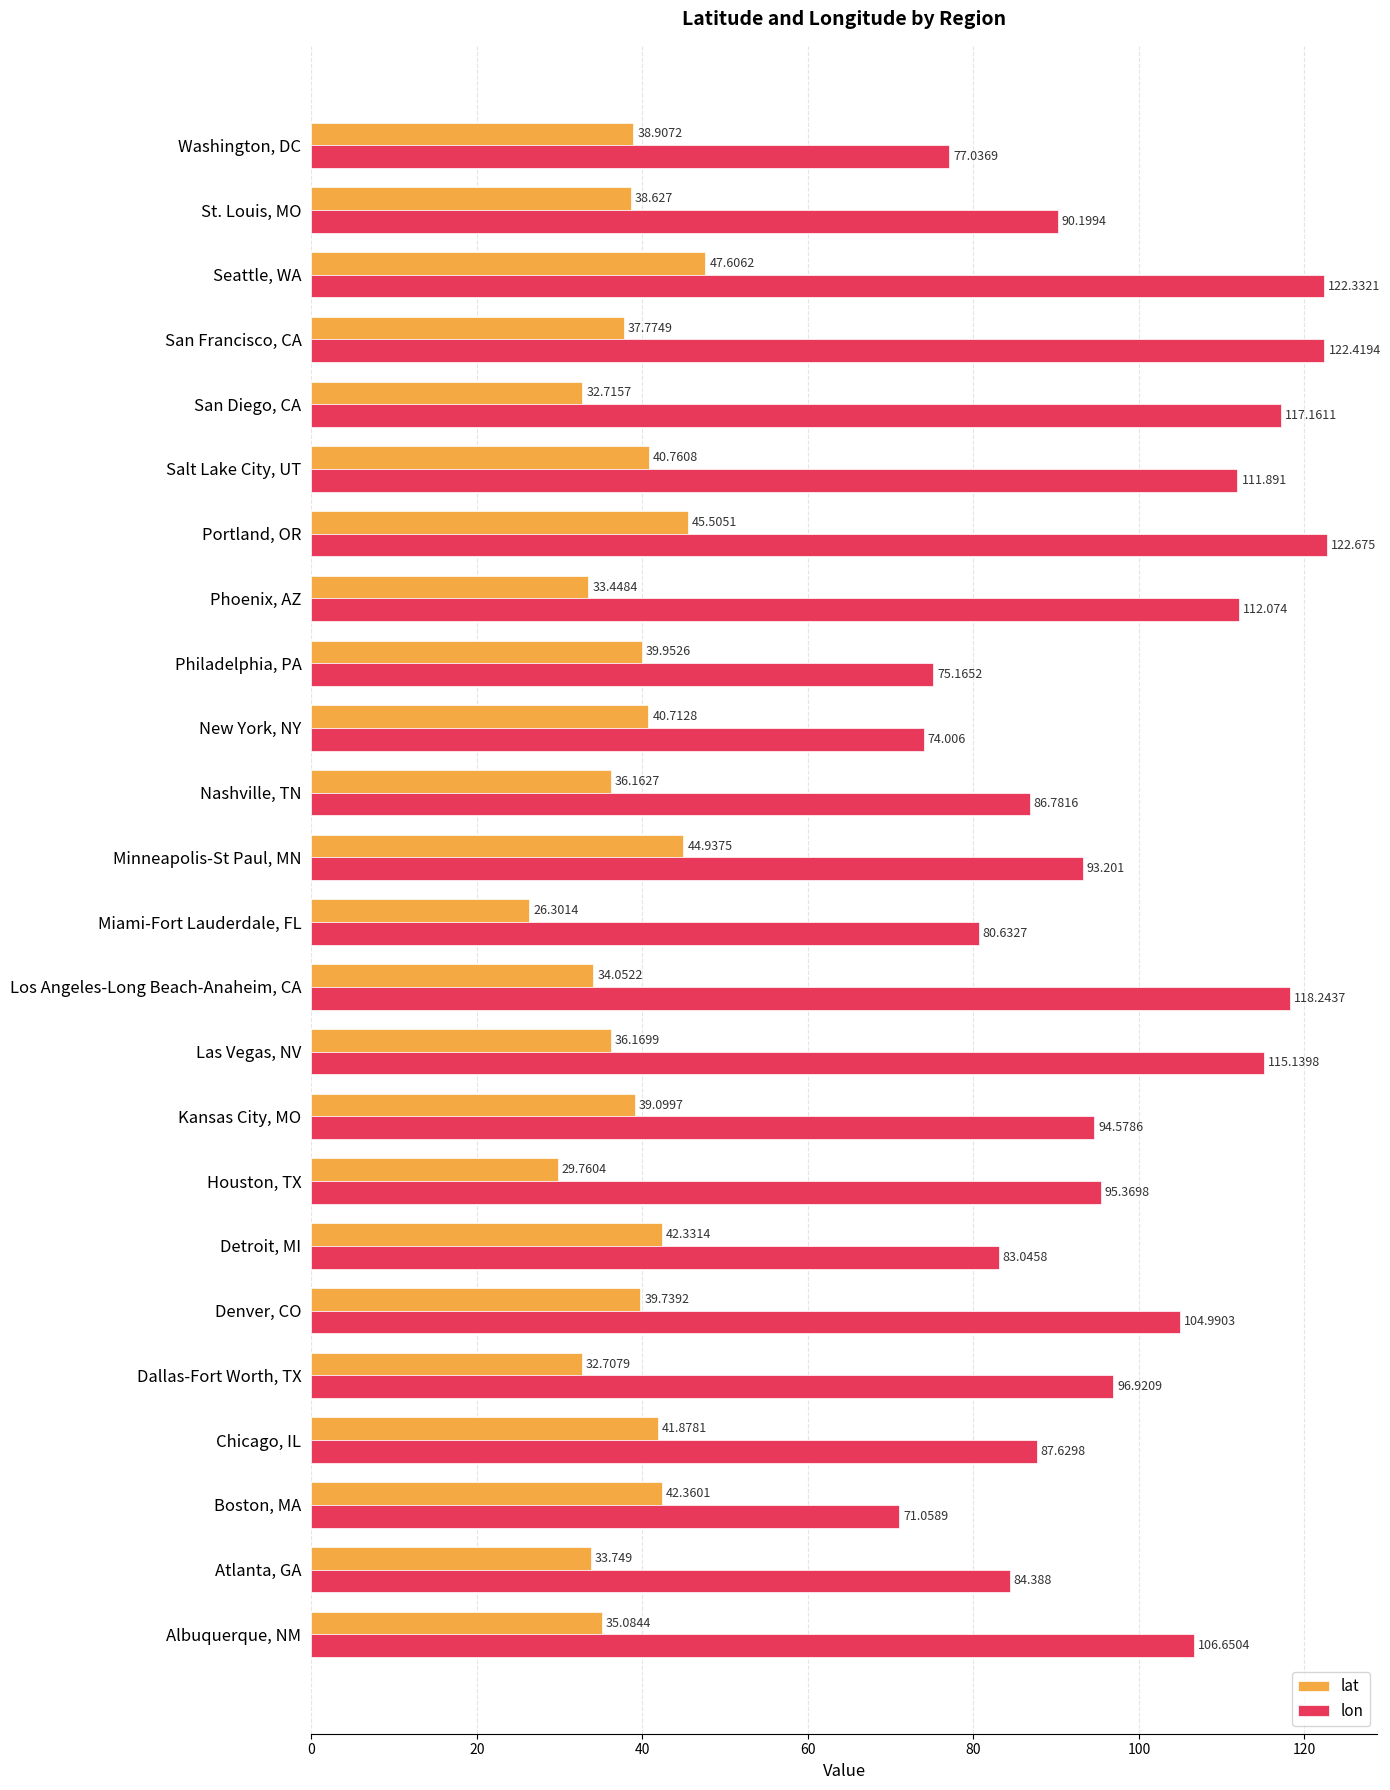

At which category is the sum across all series the highest?

Seattle, WA